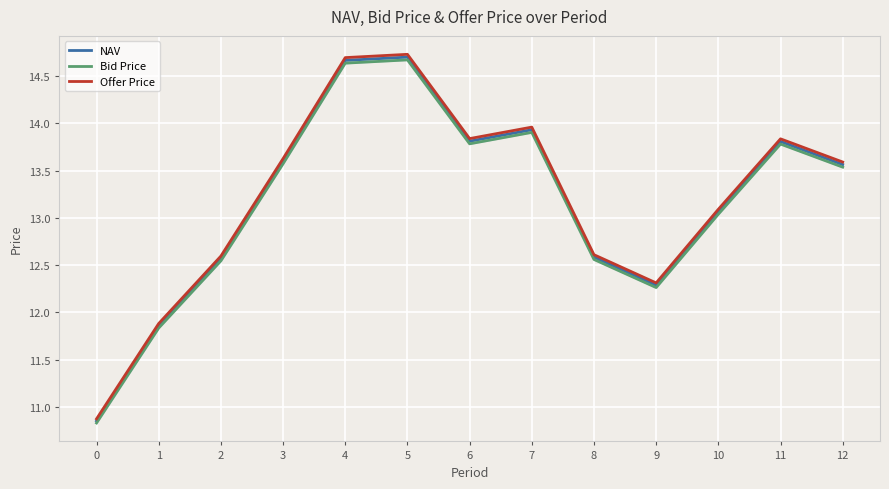

Between 0 and 12, which is larger?

12